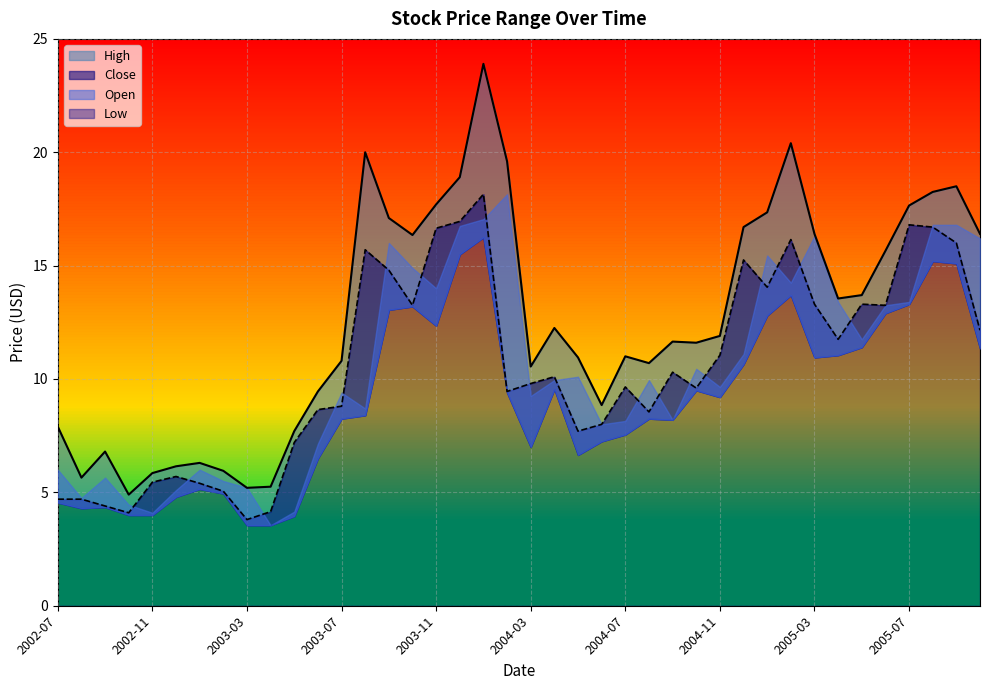

Where is High nearest to the value 14?

2005-05